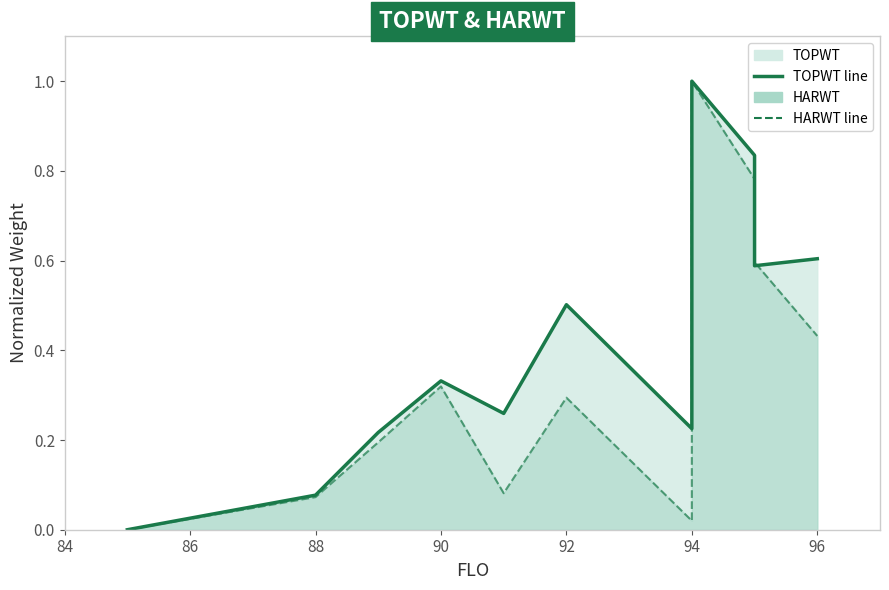

Rank the series by their maximum value, from highest to lowest.

TOPWT line, HARWT line